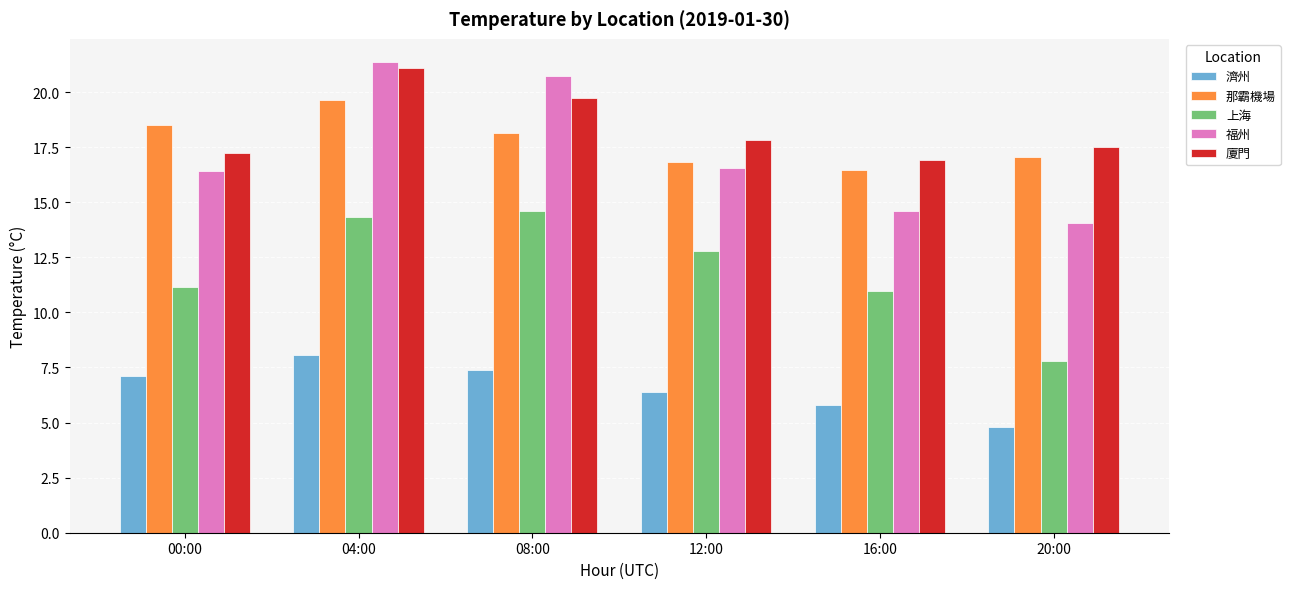

Rank the series by their maximum value, from highest to lowest.

福州, 廈門, 那霸機場, 上海, 濟州